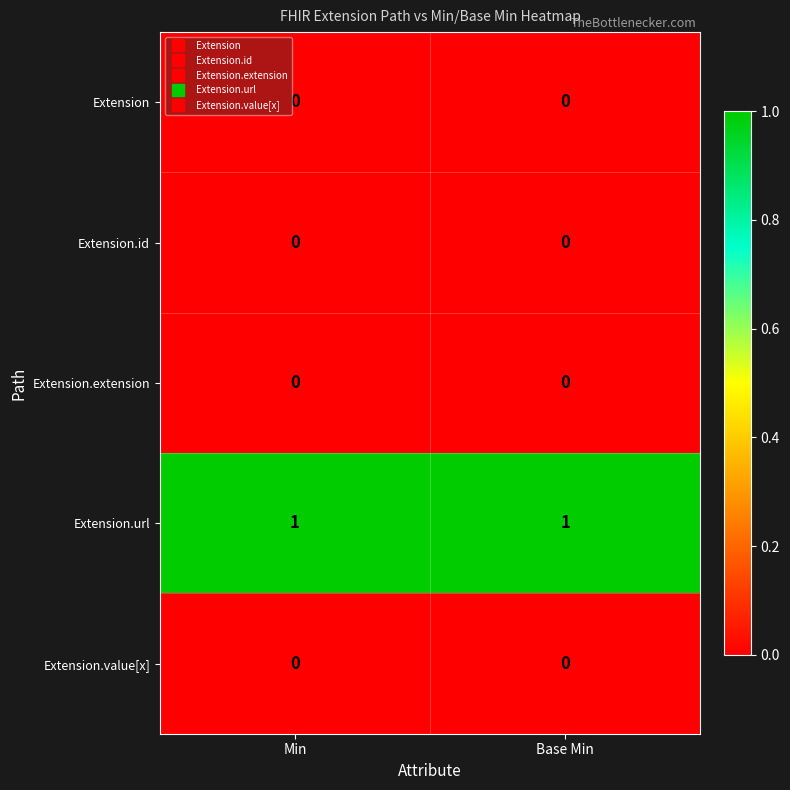

The value of Extension.value[x] at Min is 0. True or false?

True